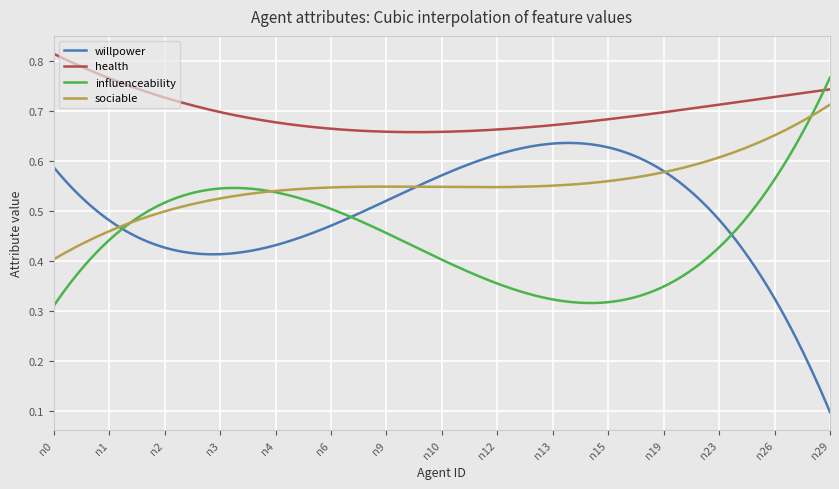

True or false: sociable and health intersect in this chart.

False